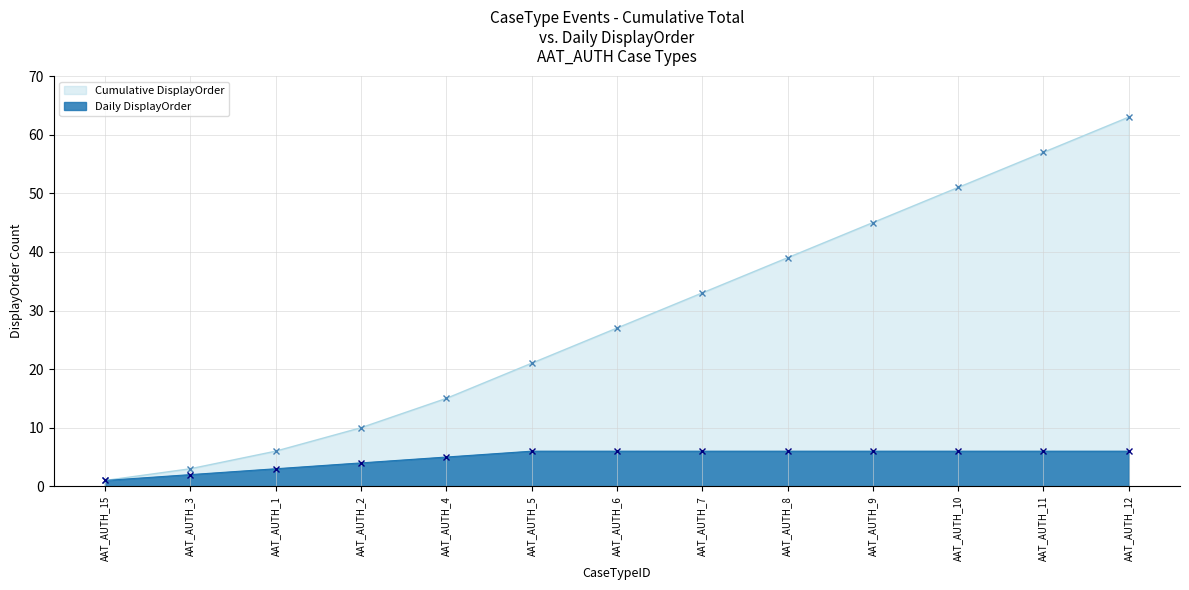

What is the difference between the highest and lowest values at AAT_AUTH_12?

57